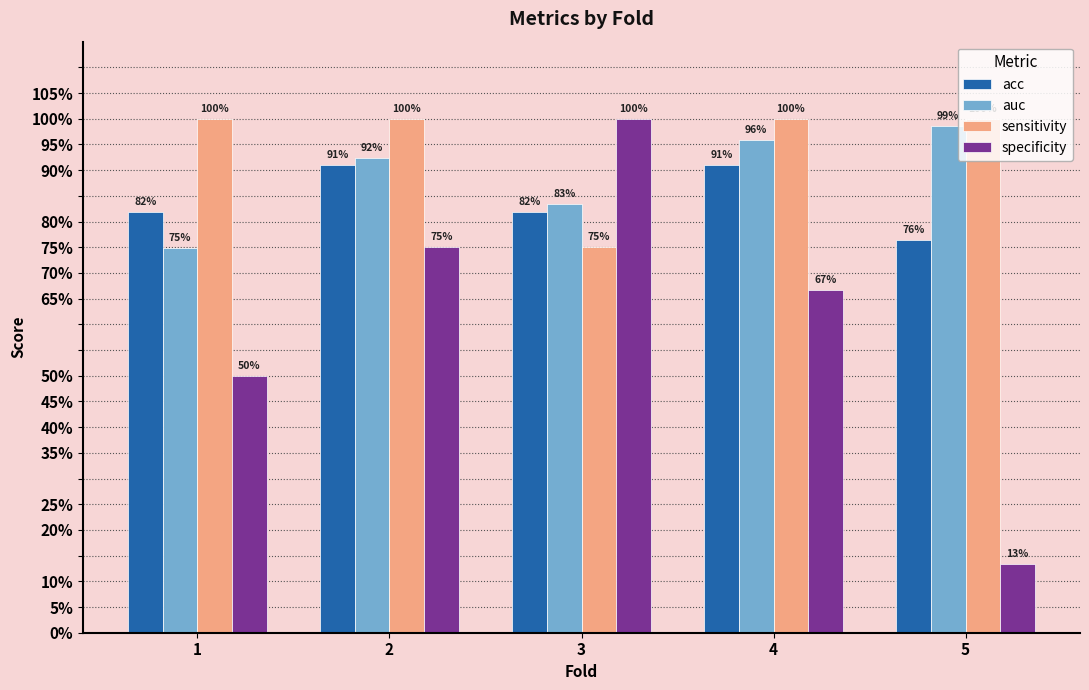

The value of acc at 5 is 0.8. True or false?

True